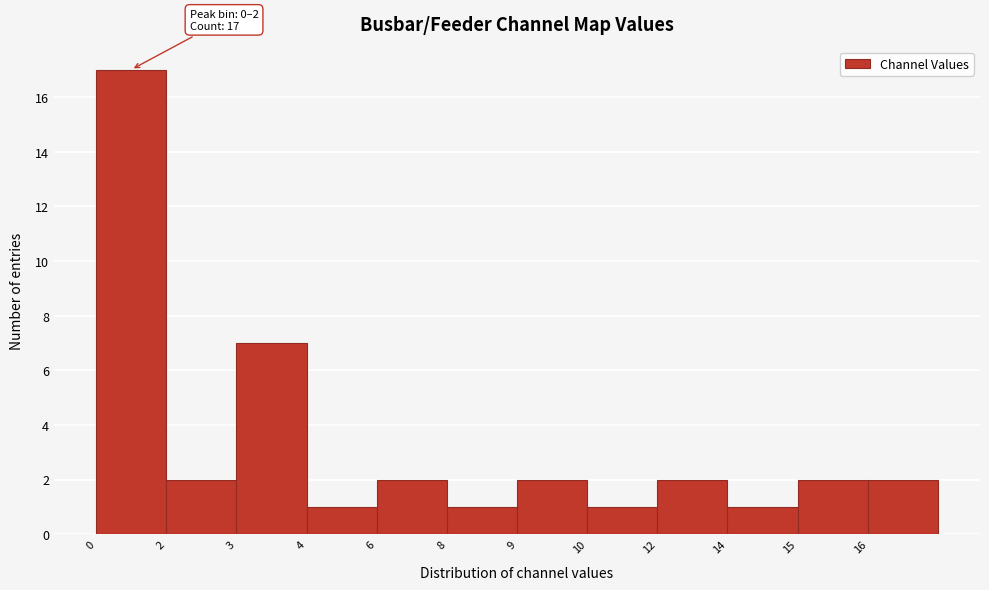

Reading left to right, extract all data points from this chart.

0=17	2=2	3=7	4=1	6=2	8=1	9=2	10=1	12=2	14=1	15=2	16=2